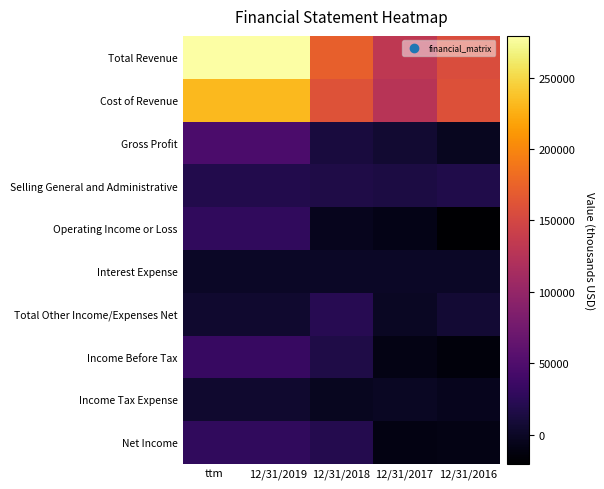

What is the maximum value shown in the chart?

279317